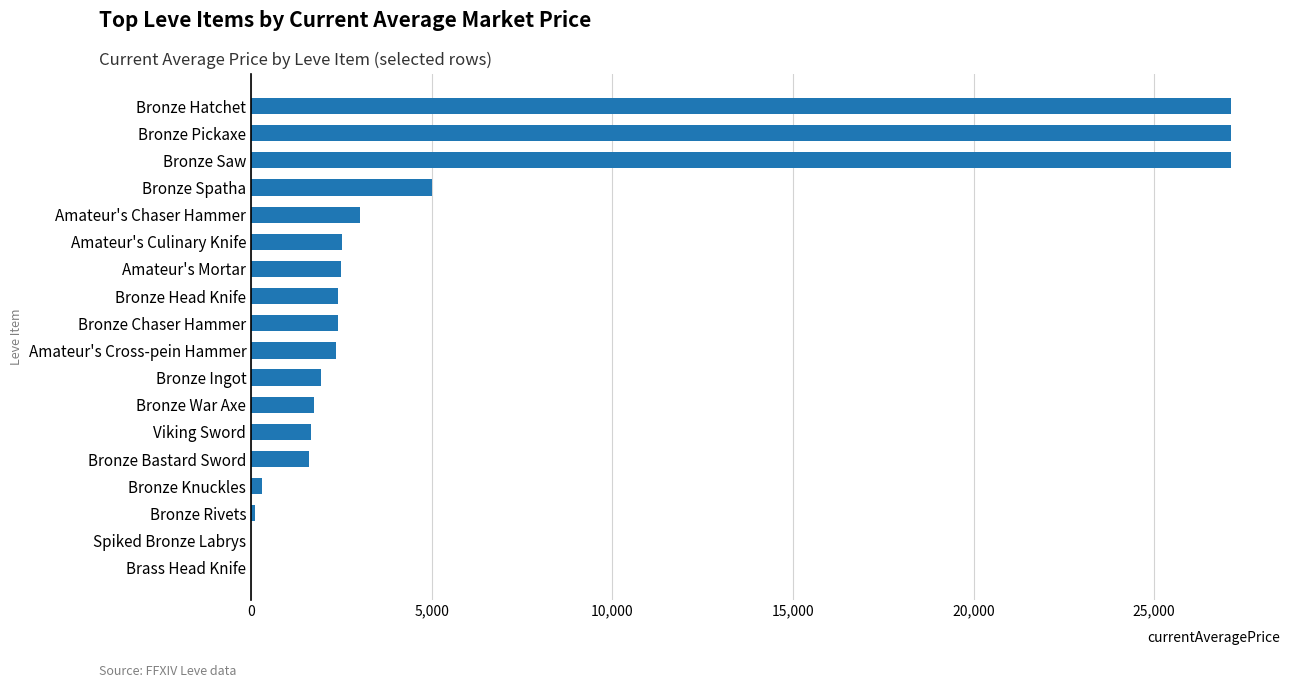

How many categories are shown in the chart?

18